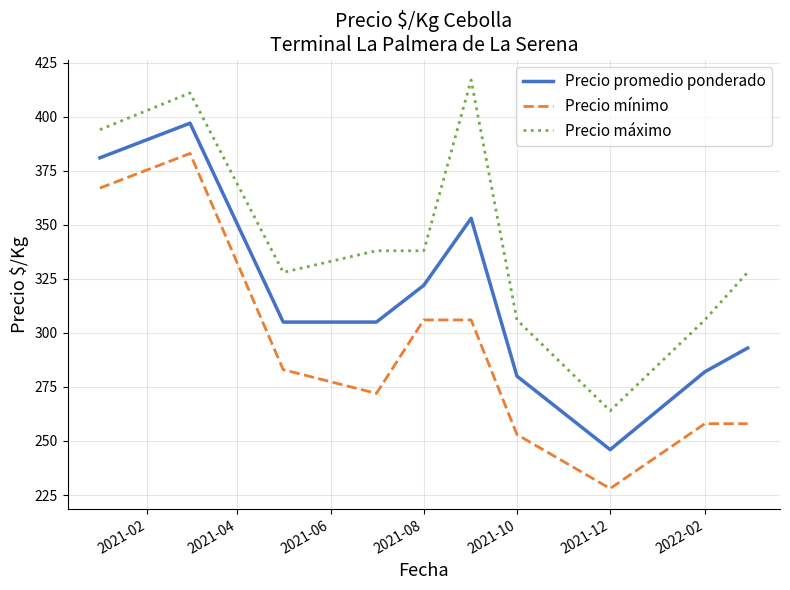

What is the difference between the maximum and minimum values in the Precio máximo series?

153